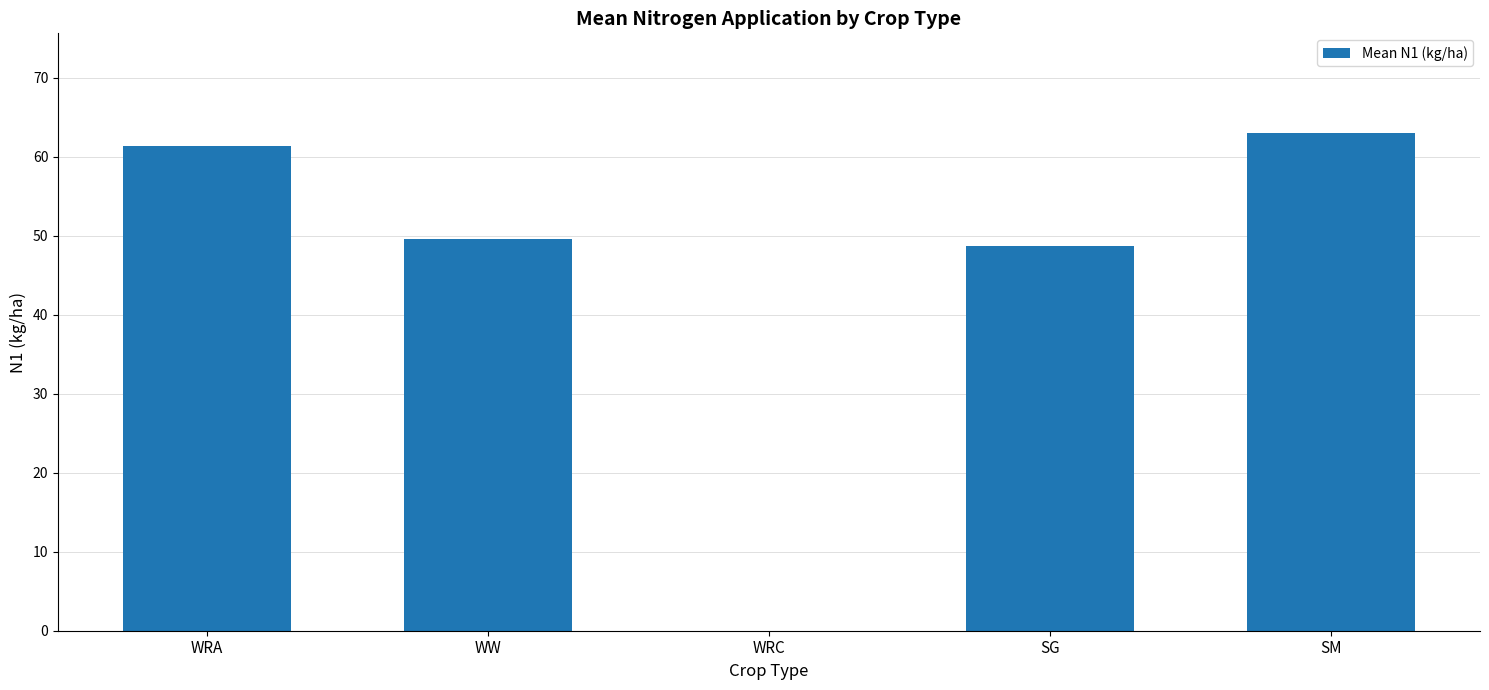

Which category has the highest value across all series?

SM